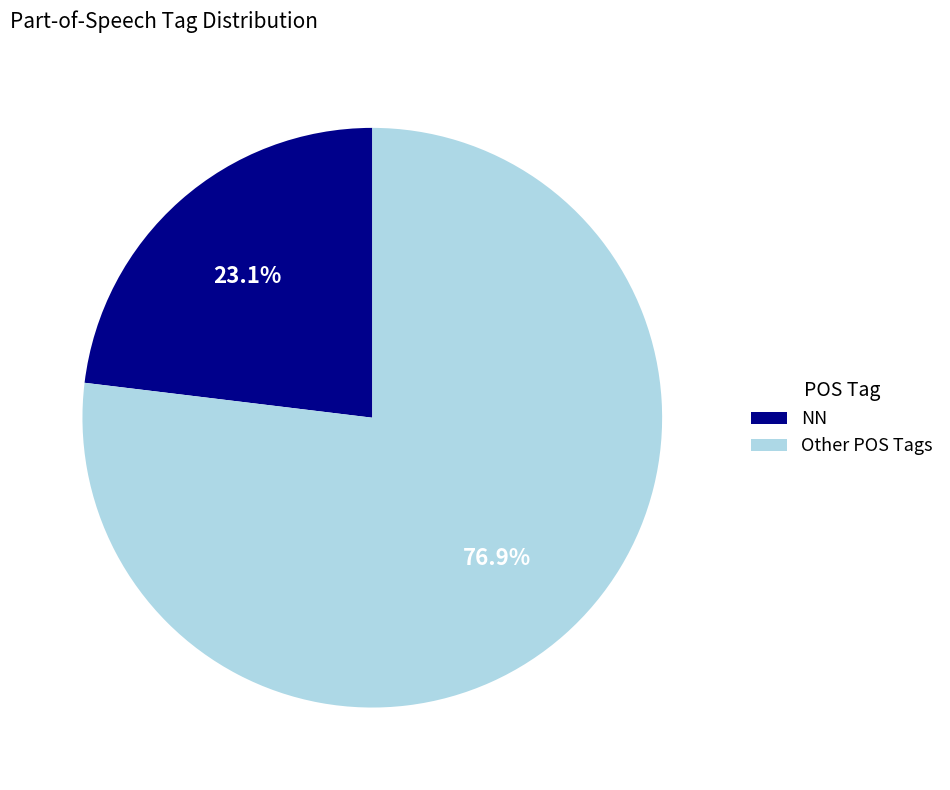

To the nearest percent, what is the difference between the largest and smallest slice percentages?

54%